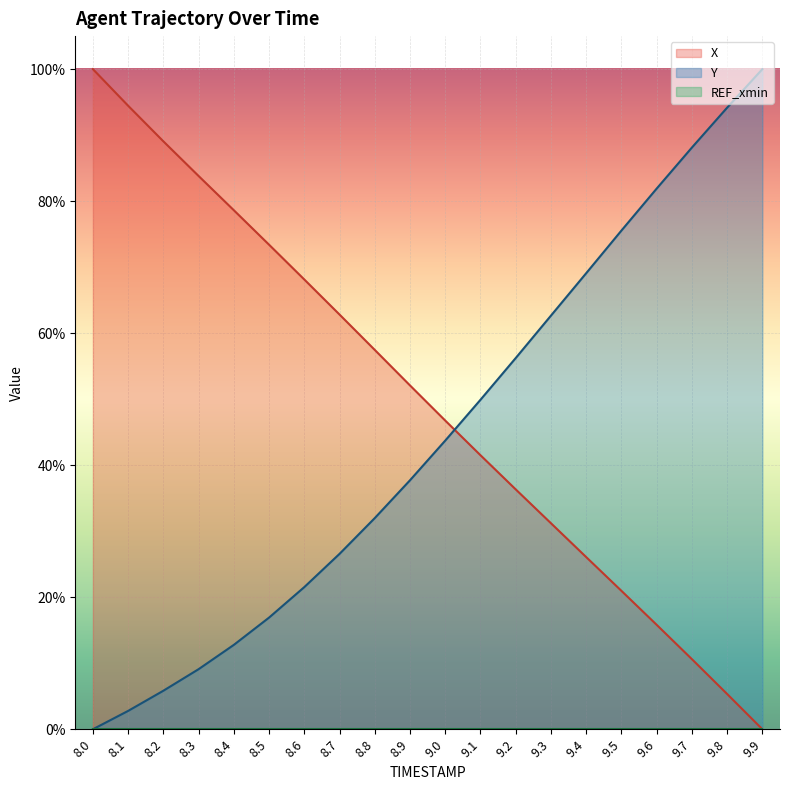

The value of X at 9.2 is 36.3. True or false?

True